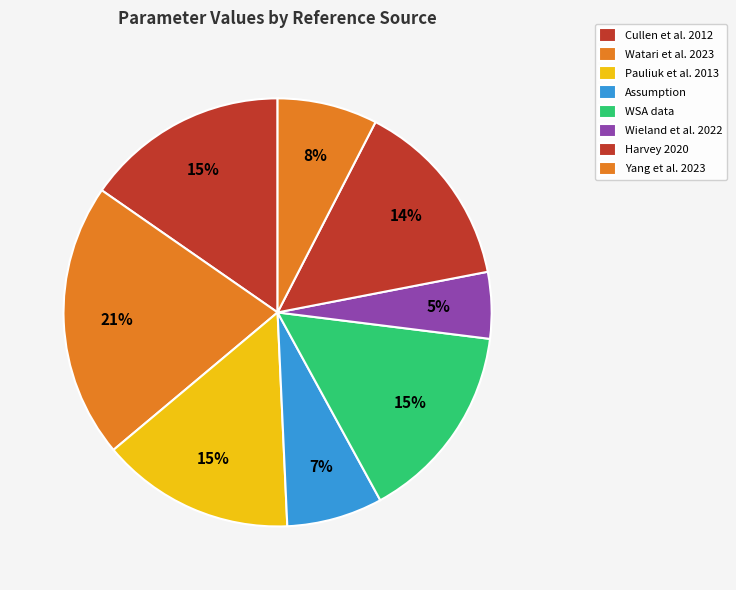

How many slices are in this pie chart?

8